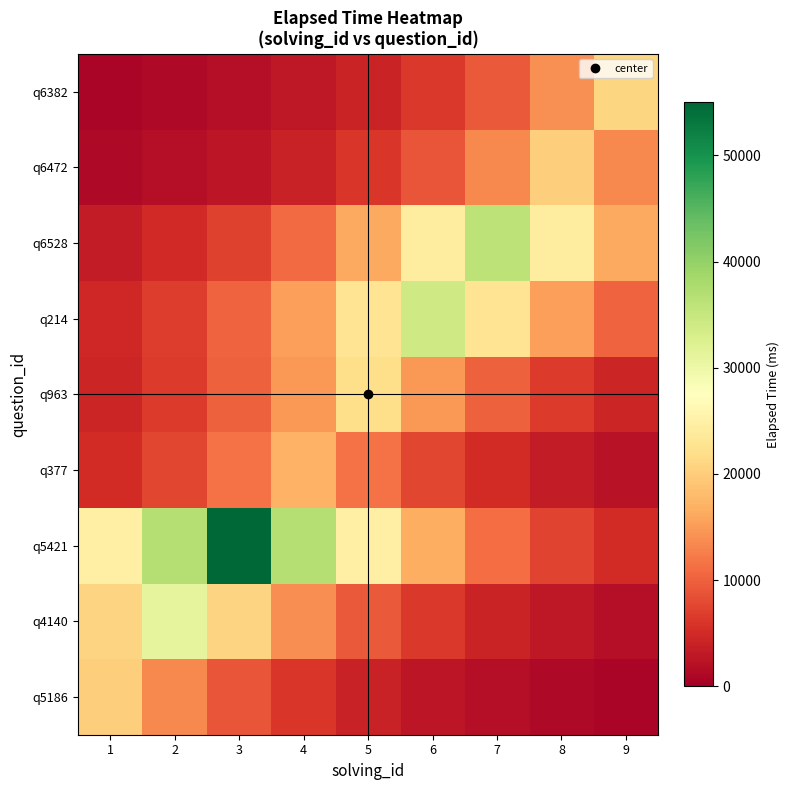

What is the minimum value shown in the chart?

815.2